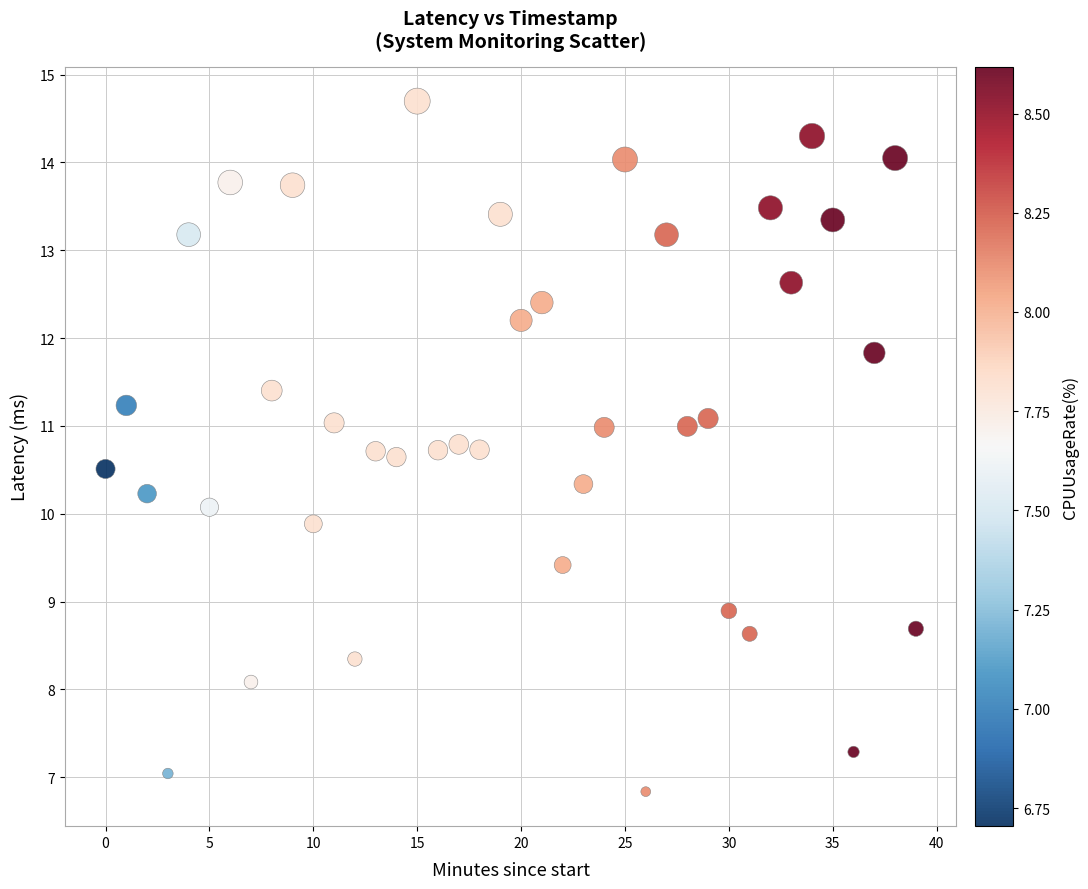

What is the range of Y values (max minus min)?

7.9